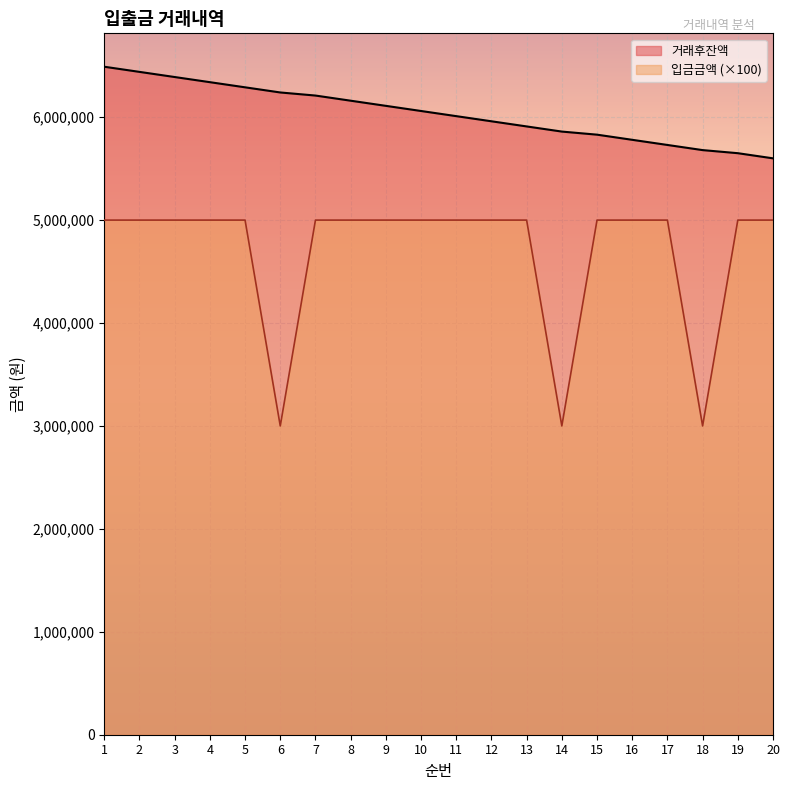

What is the lowest value of the 거래후잔액 series?

5600000